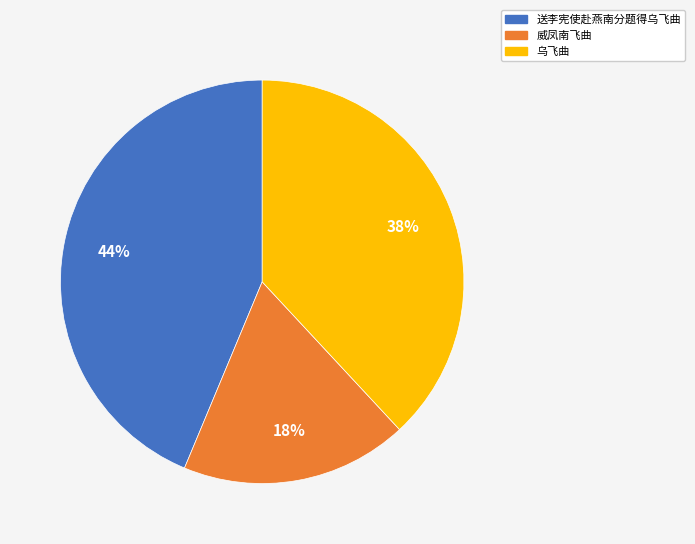

The 乌飞曲 slice represents 29% of the pie. True or false?

False